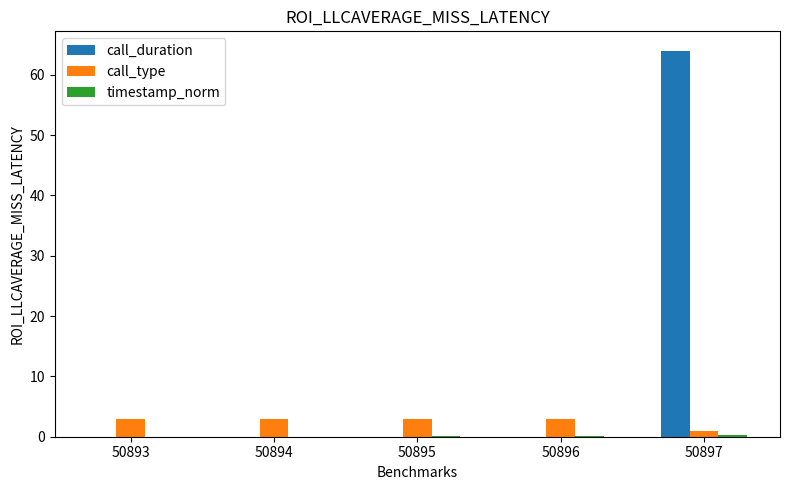

Which category has the highest value in the call_duration series?

50897